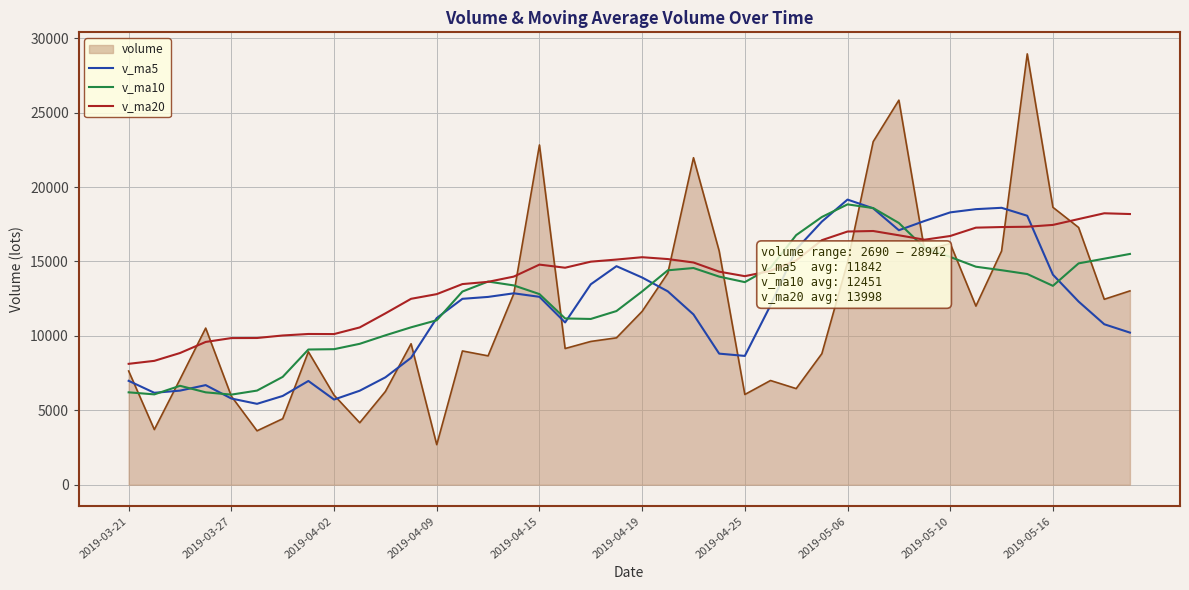

What is the lowest value of the volume series?

2690.3